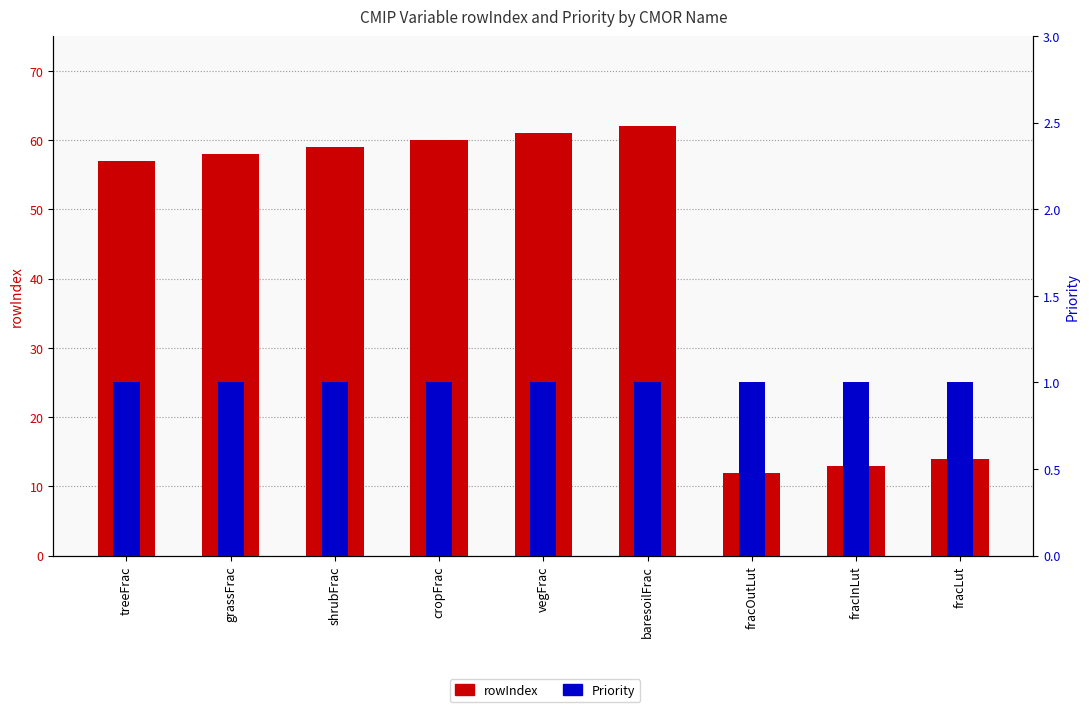

Reading left to right, what are all the values shown in this chart?

rowIndex: 57	58	59	60	61	62	12	13	14
Priority: 1	1	1	1	1	1	1	1	1